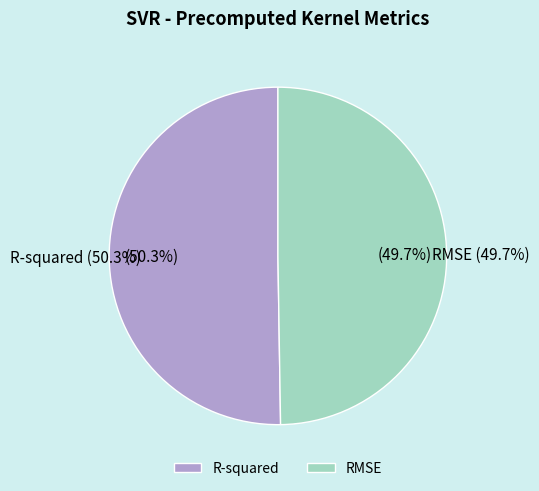

Count the number of slices in the pie.

2